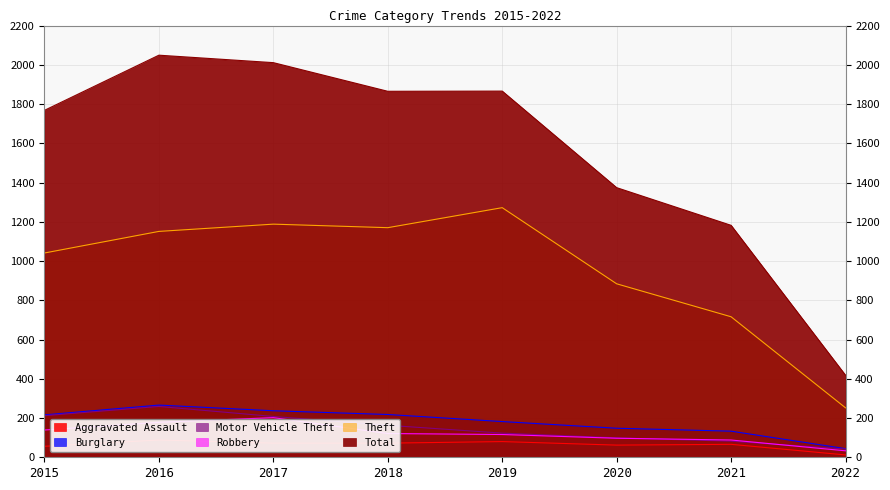

True or false: Total and Burglary intersect in this chart.

False